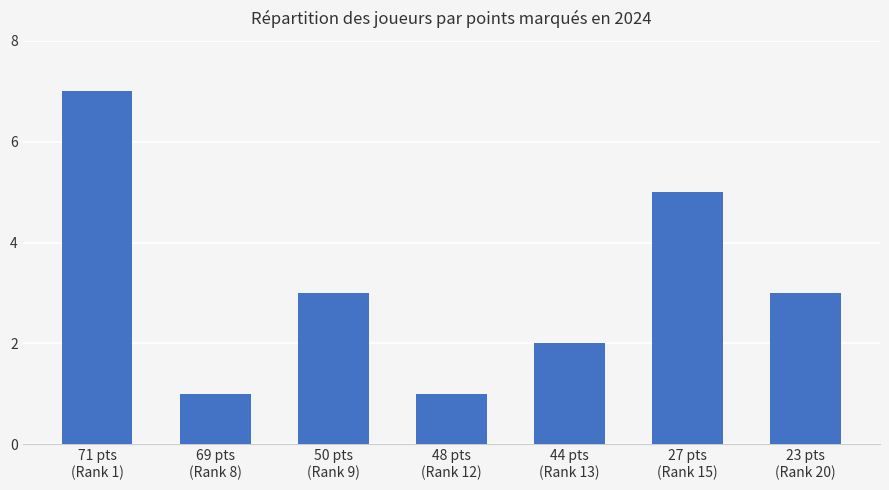

What is the maximum value shown in the chart?

7